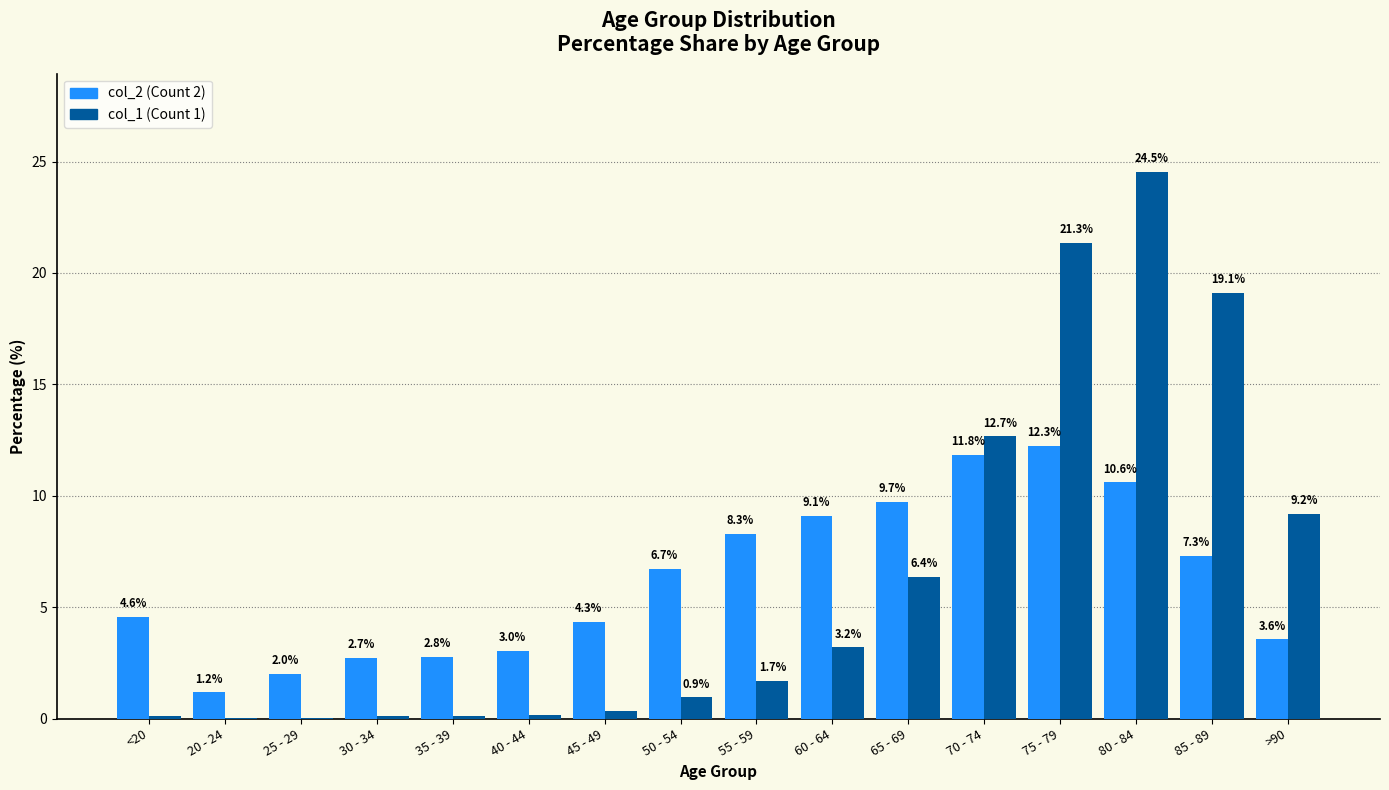

What is the total value across all series at 20 - 24?

1.2